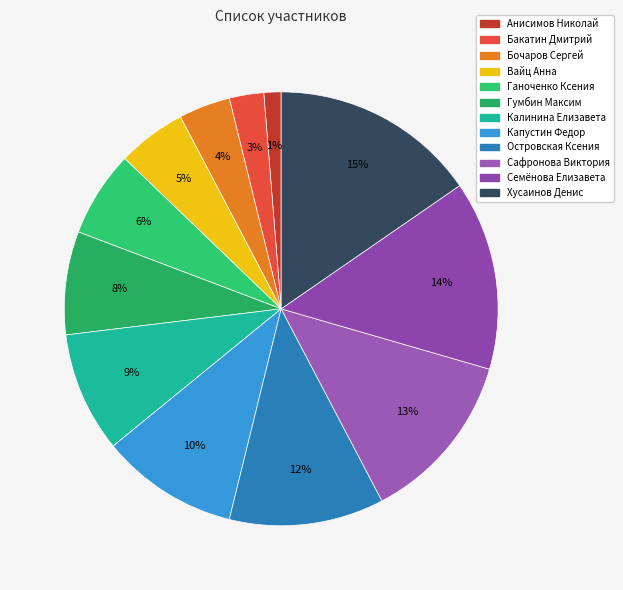

Does any single category account for the majority?

No